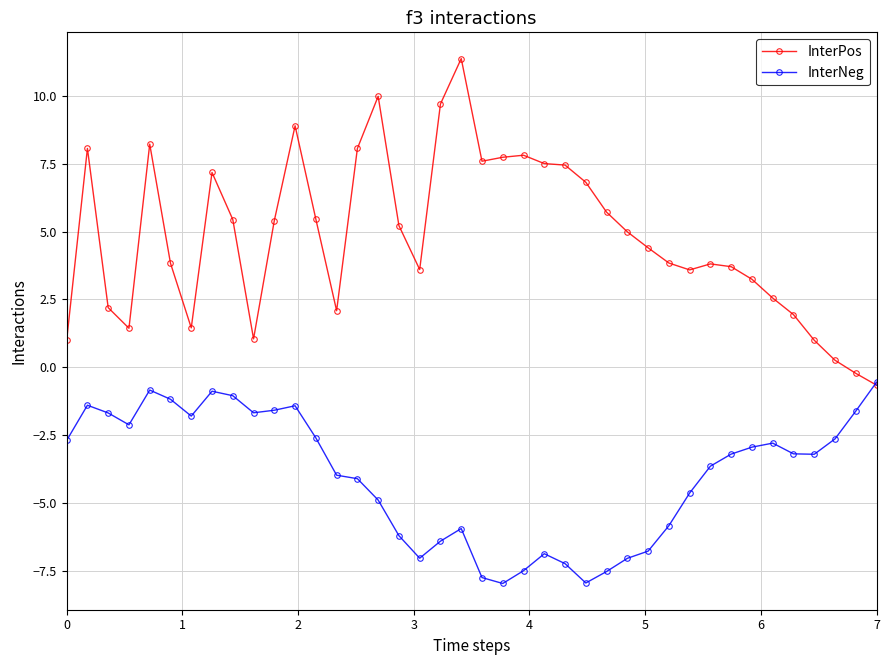

Which series has the largest total across all categories?

InterPos